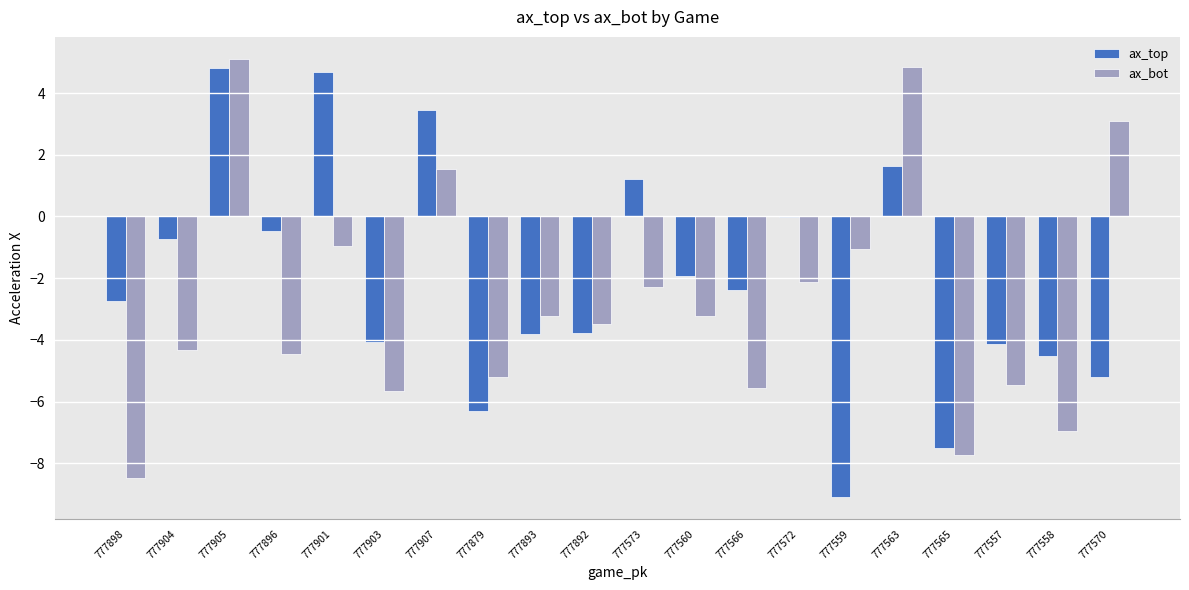

Which series has the largest total across all categories?

ax_top